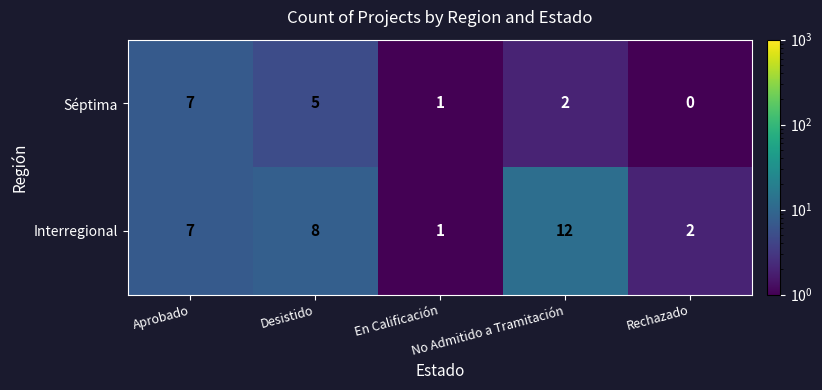

Which series has the largest total across all categories?

Interregional